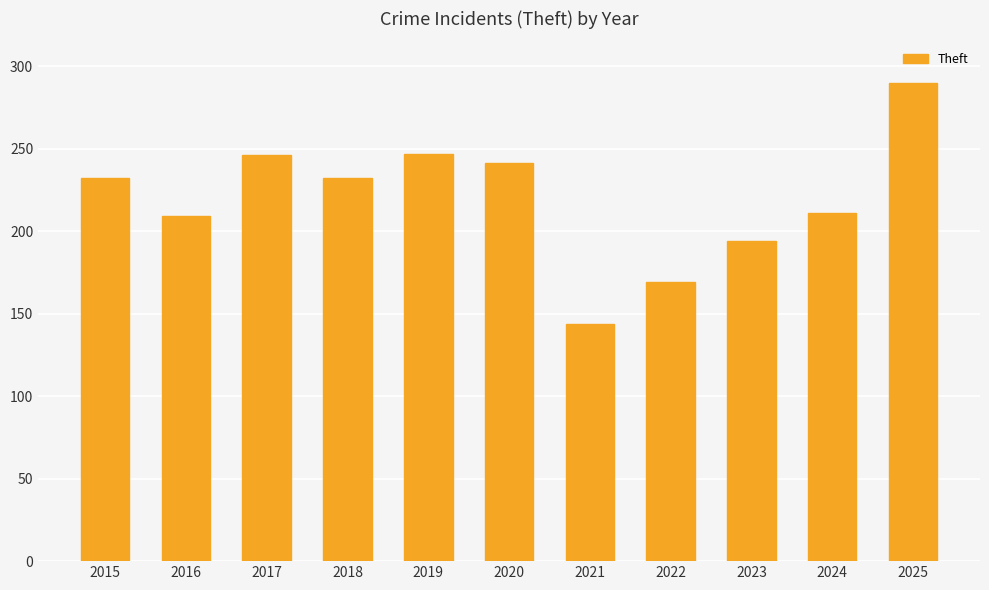

Read the value at 2022.

169